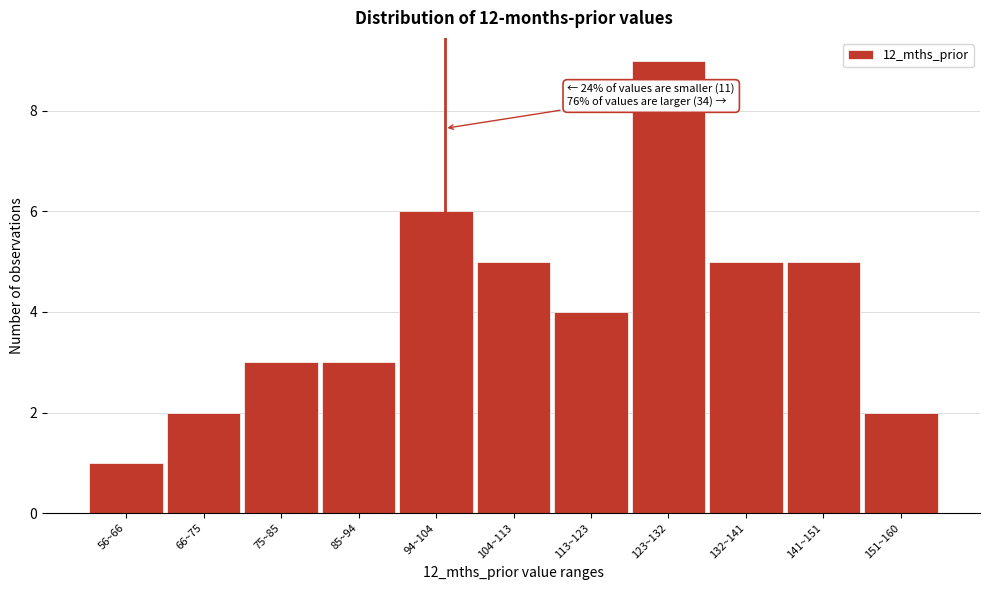

Reading left to right, transcribe all the data shown in this chart.

56~66=1	66~75=2	75~85=3	85~94=3	94~104=6	104~113=5	113~123=4	123~132=9	132~141=5	141~151=5	151~160=2